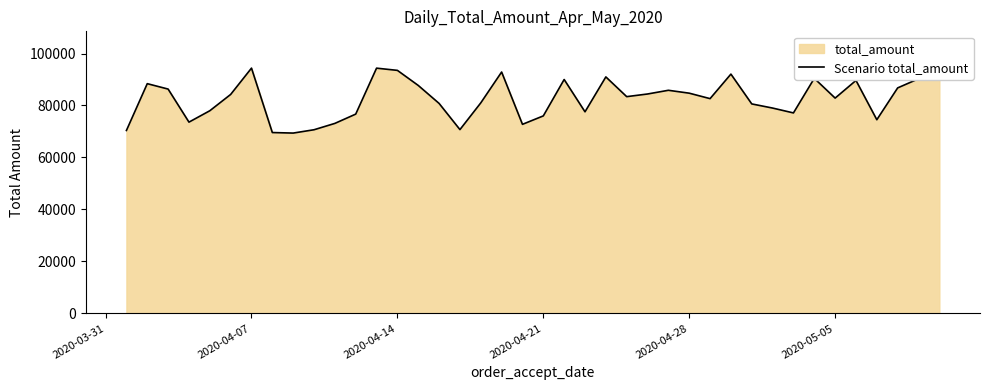

How many data points does each series have?

40